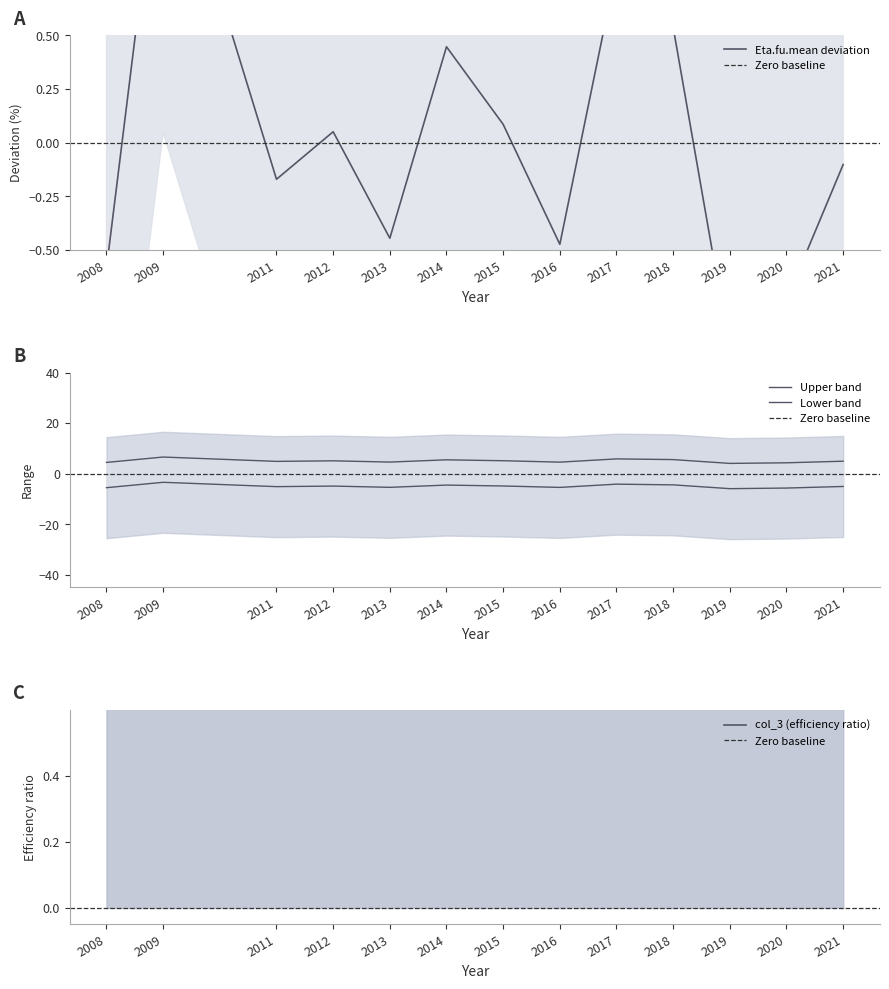

Reading left to right, what are all the values shown in this chart?

Eta.fu.mean: -0.6	1.5	-0.2	0.1	-0.4	0.4	0.1	-0.5	0.8	0.5	-1.0	-0.7	-0.1
col_3: 4.4	6.5	4.8	5.1	4.6	5.4	5.1	4.5	5.8	5.5	4.0	4.3	4.9